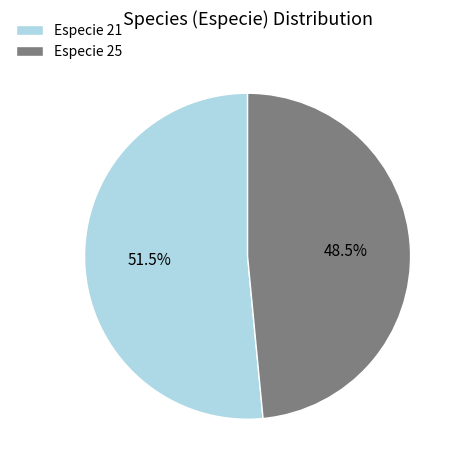

Do Especie 21 and Especie 25 together represent more than half of the pie?

Yes